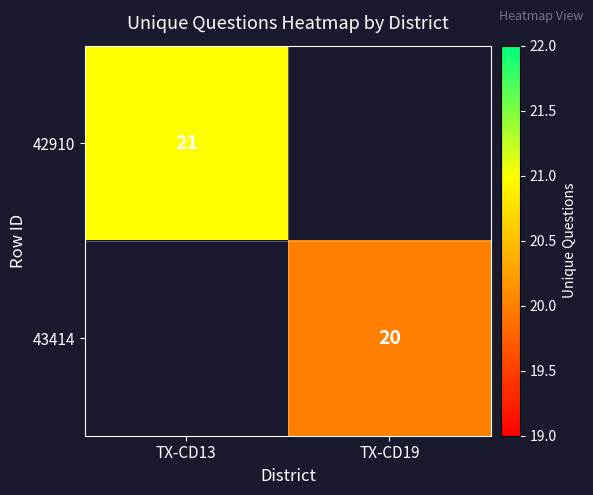

The value of 42910 at TX-CD13 is 35. True or false?

False